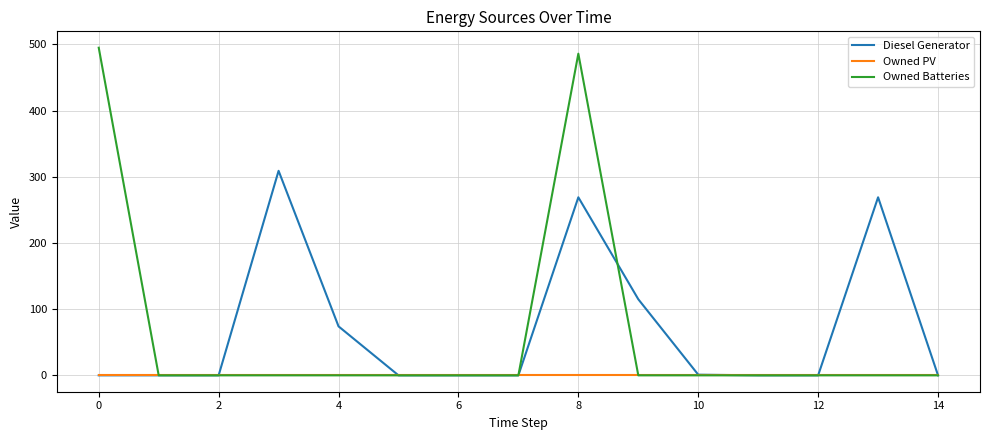

List the series in order of their peak value, highest first.

Owned Batteries, Diesel Generator, Owned PV